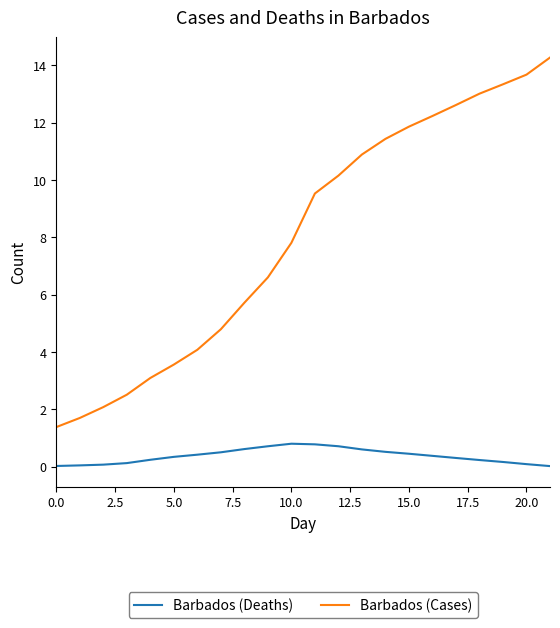

Does the chart display data point markers on the line(s)?

No